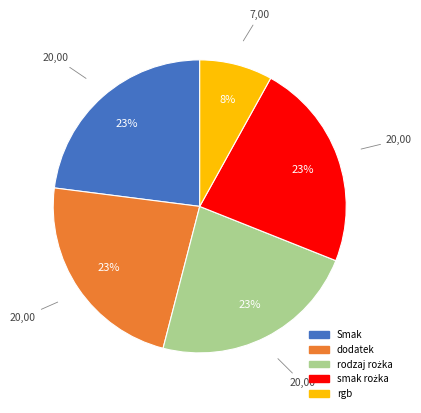

True or false: dodatek accounts for 23% of the total.

True